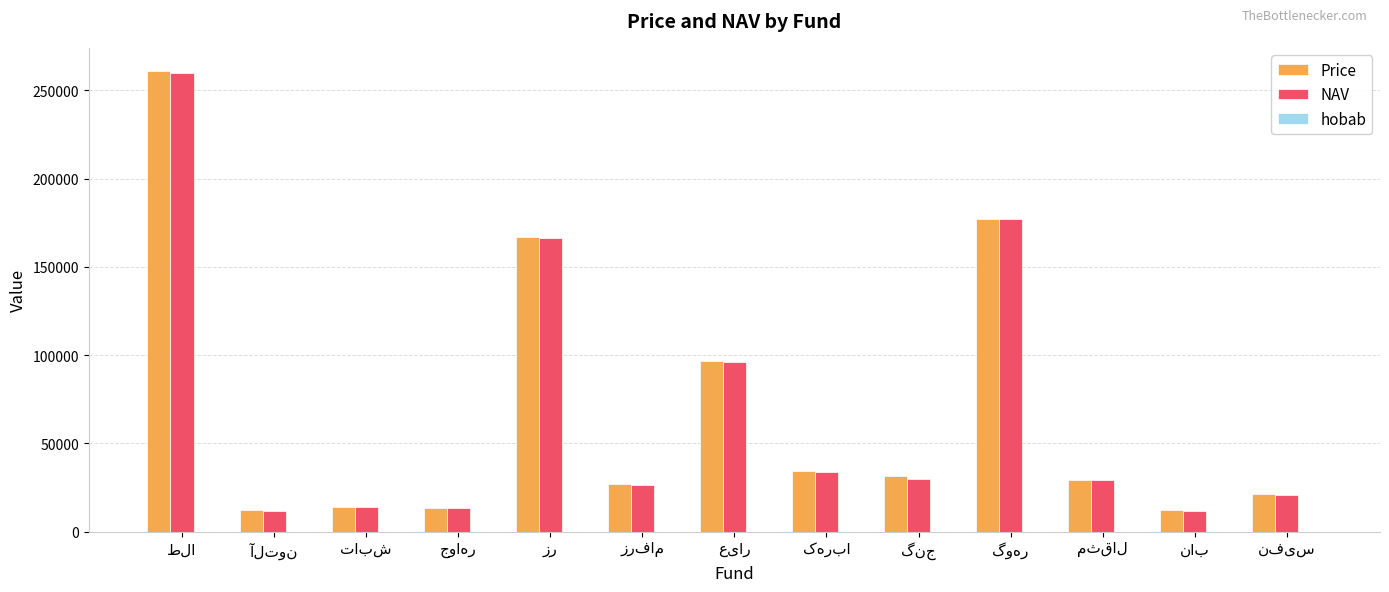

Does the chart contain stacked bars?

No